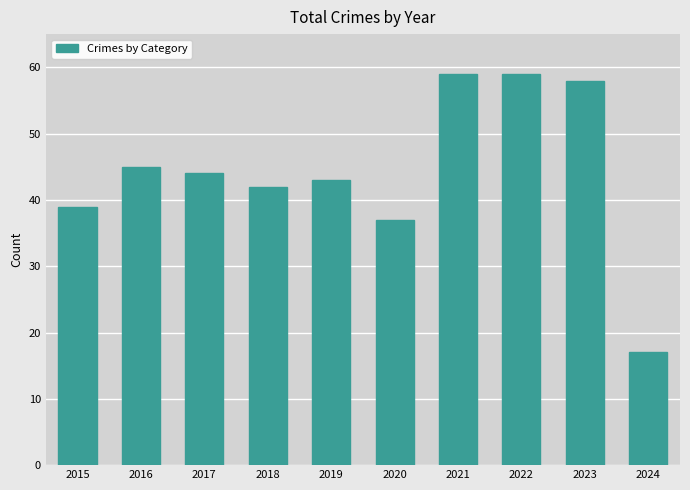

How many data points are less than 44?

5